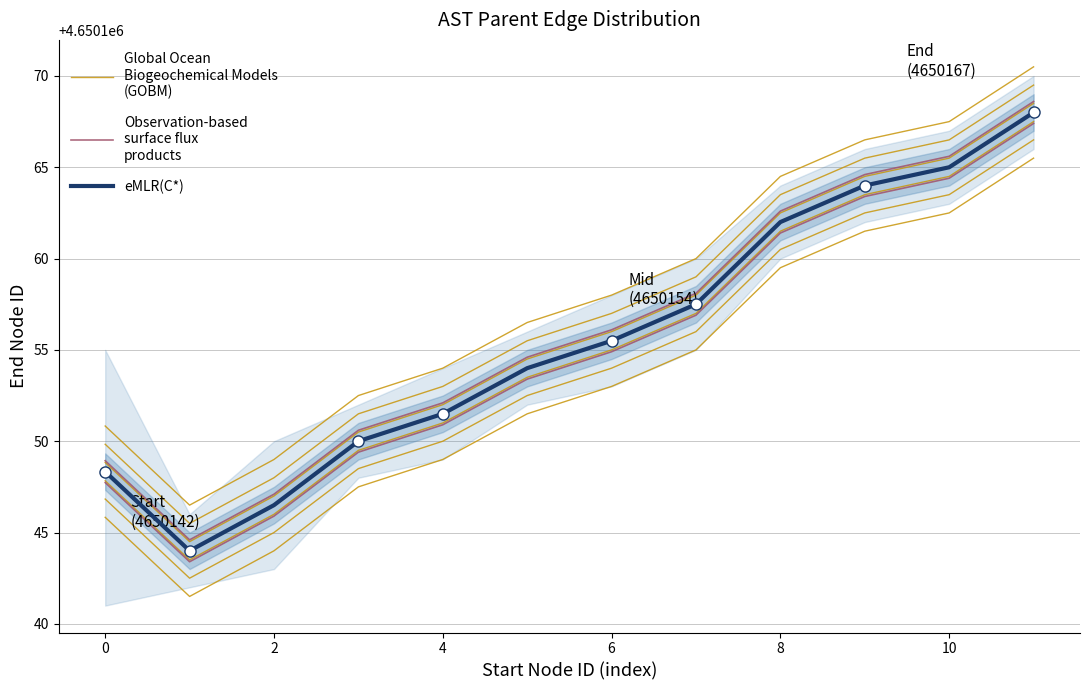

What is the sum of all Global Ocean
Biogeochemical Models
(GOBM) values?

55801836.3